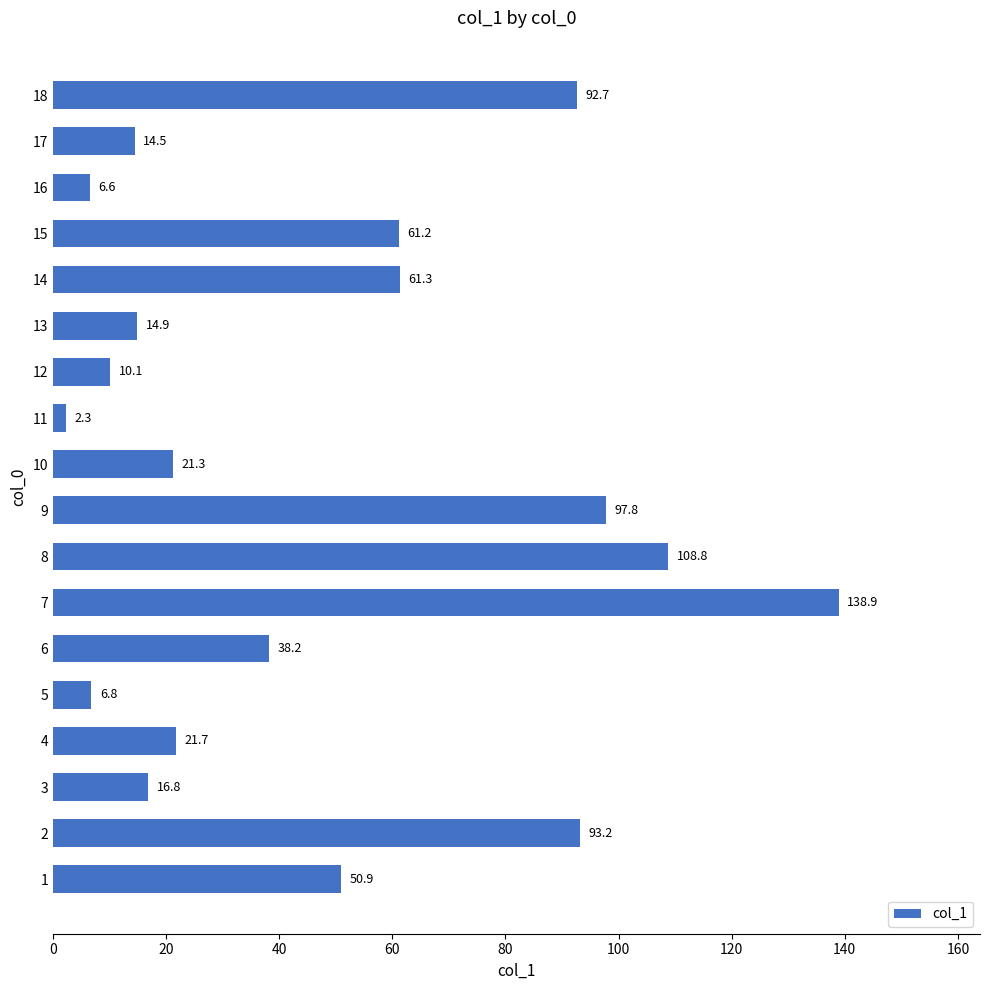

The chart shows a value of 3.5 at 10. True or false?

False